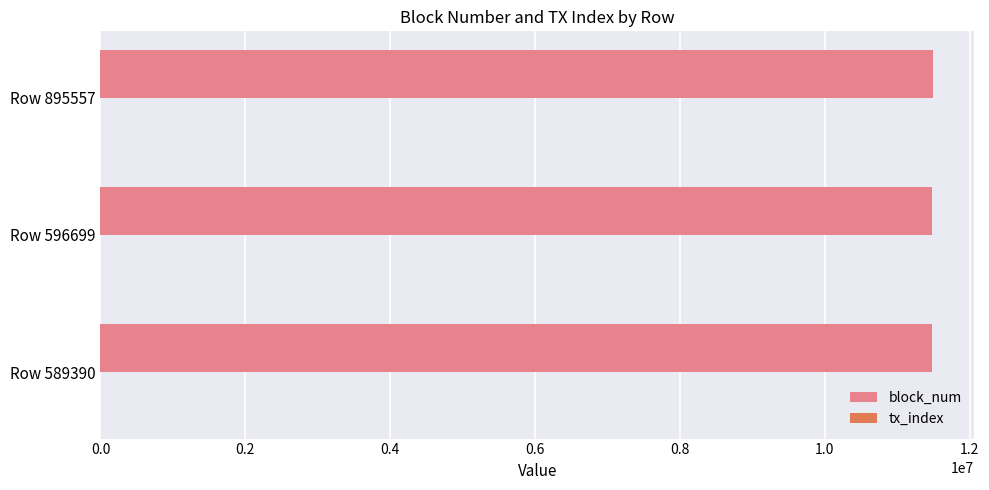

What is the maximum value shown in the chart?

11485528